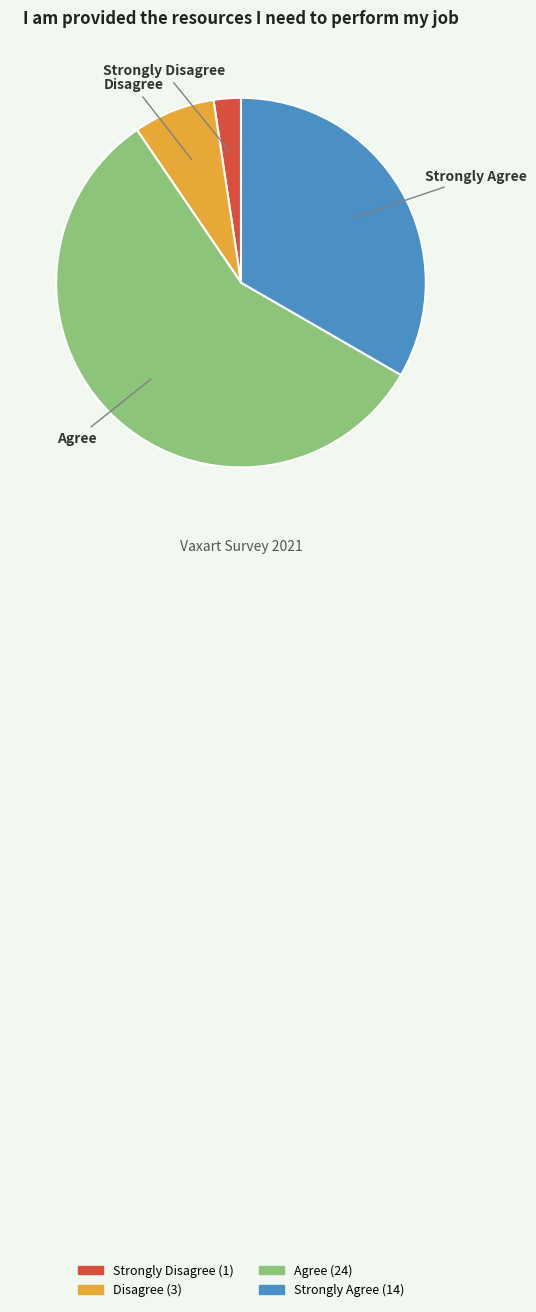

How many segments does this pie chart have?

4